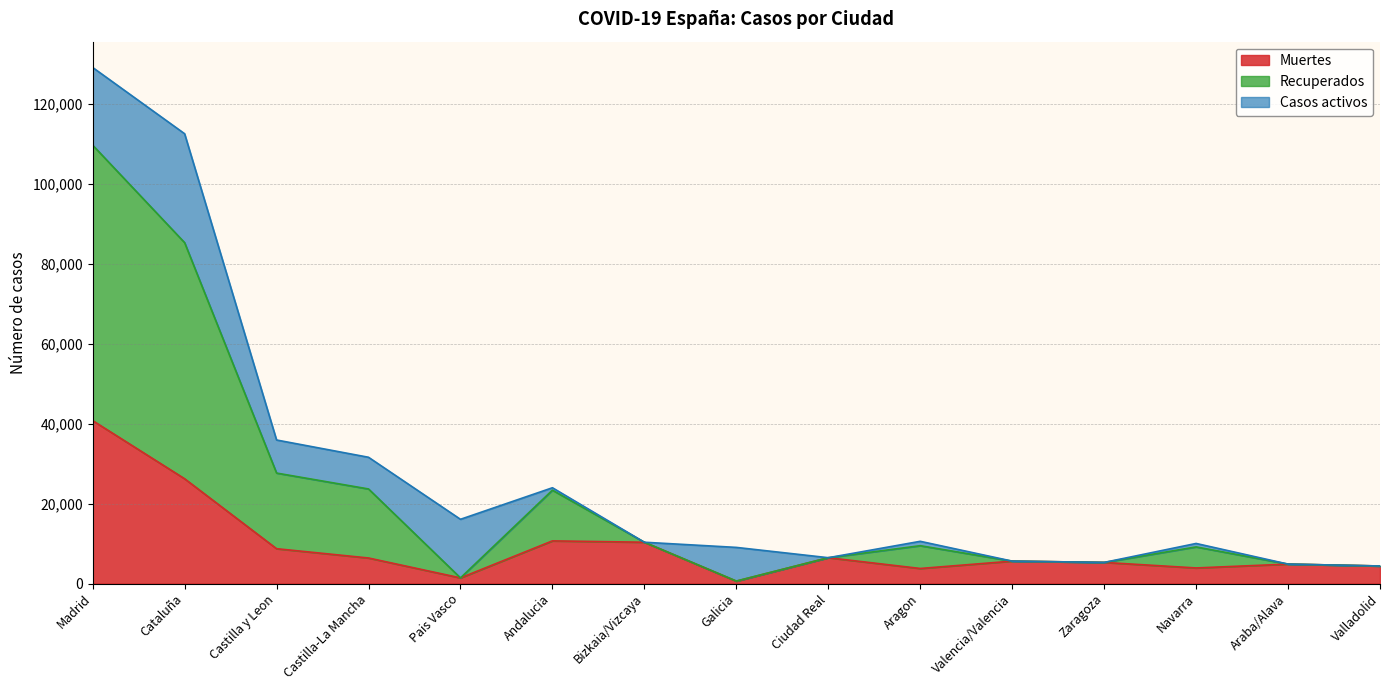

True or false: Muertes has a value of 10332 at Bizkaia/Vizcaya.

True